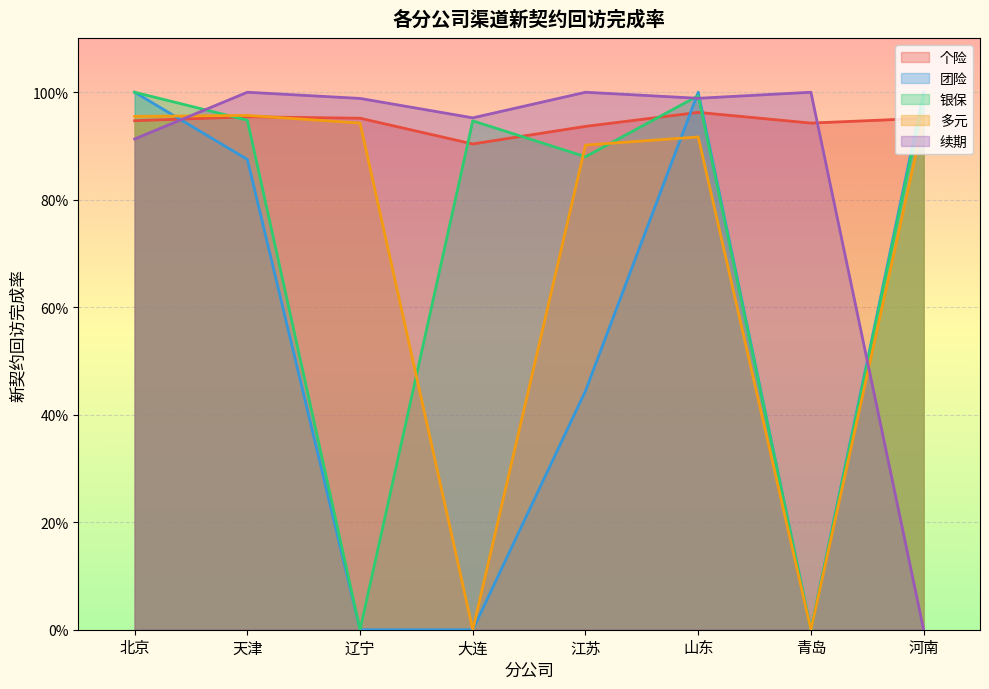

Which series has the widest spread of values?

团险